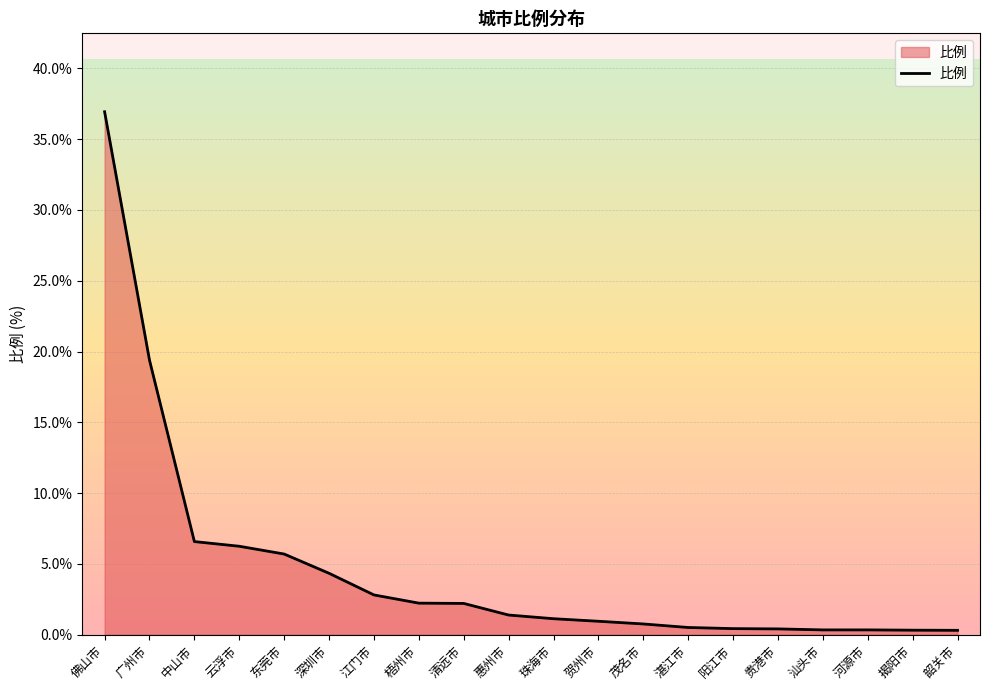

What is the sum of the values at 深圳市 and 惠州市?

5.7